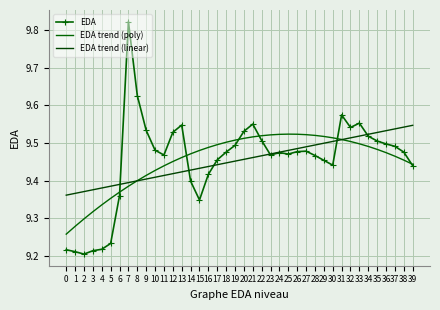

The EDA trend (poly) series shows 2.6 at 24. True or false?

False